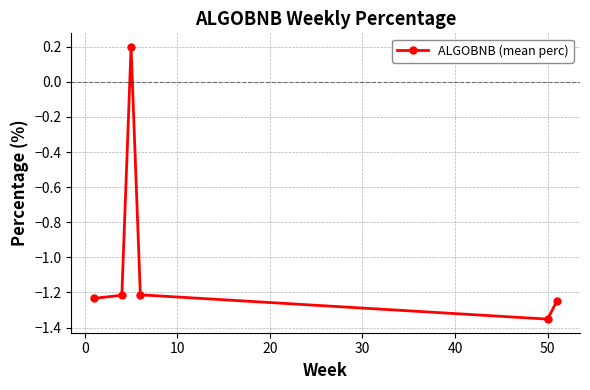

How many data points are less than -1?

5